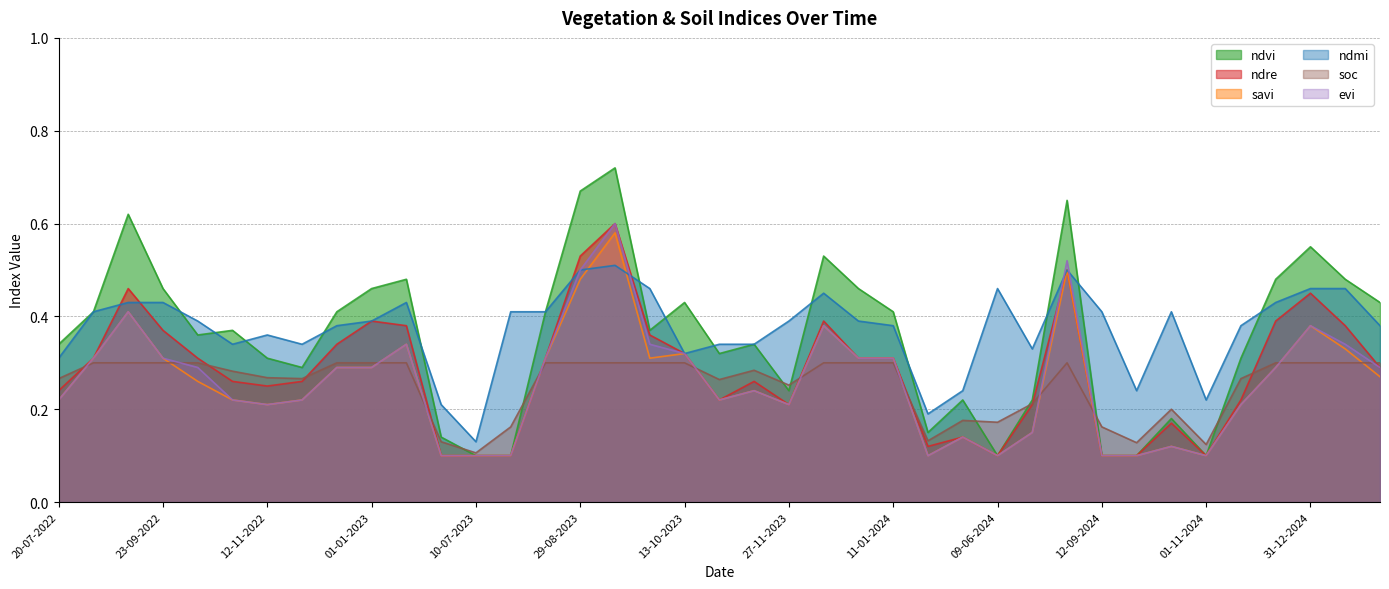

What is the label of the 34th point from the left?

01-11-2024